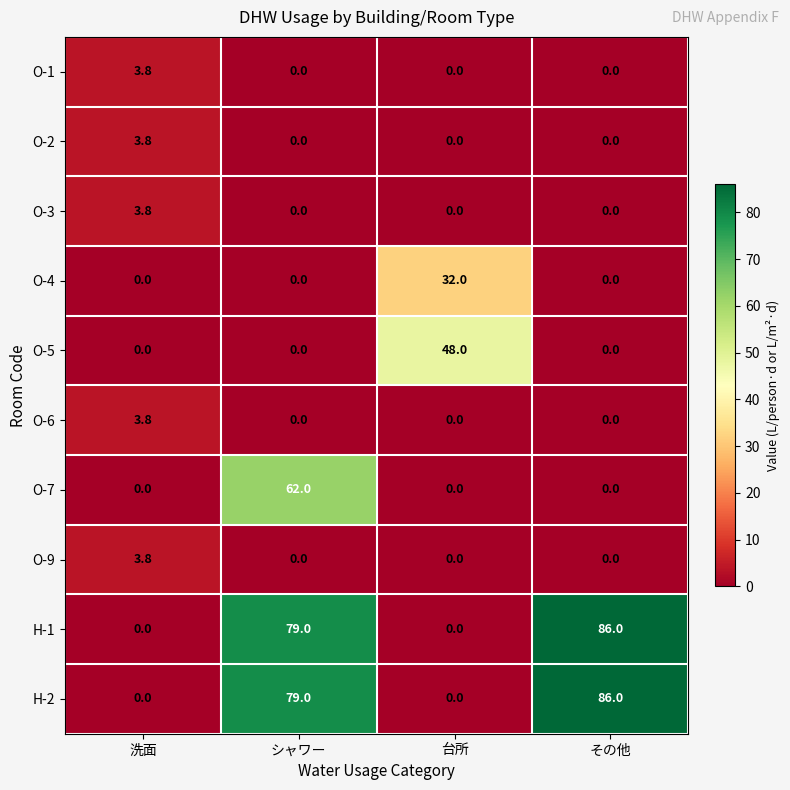

At which category is the sum across all series the highest?

シャワー